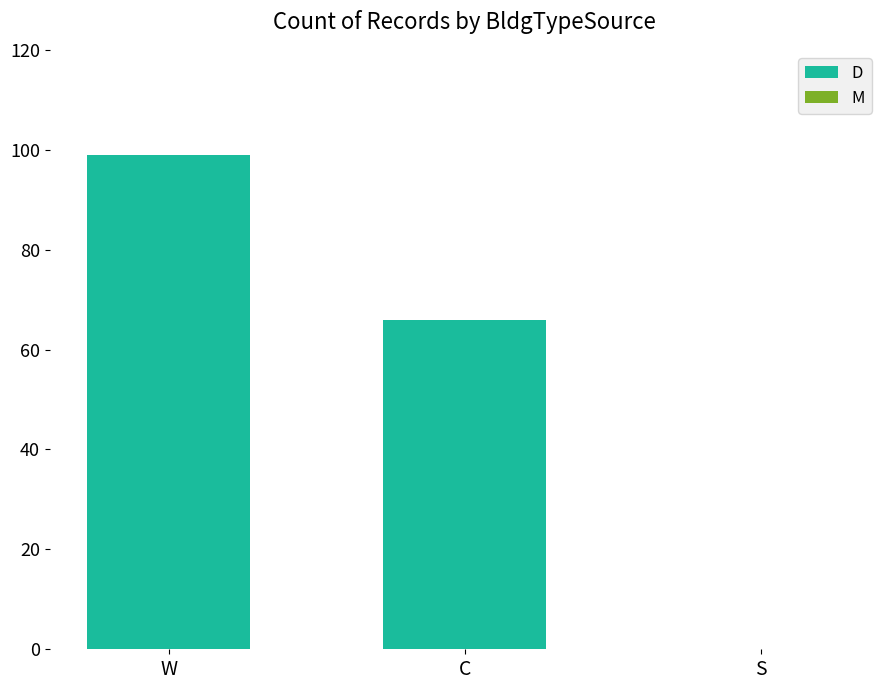

What is the sum of the values at S and W?

99